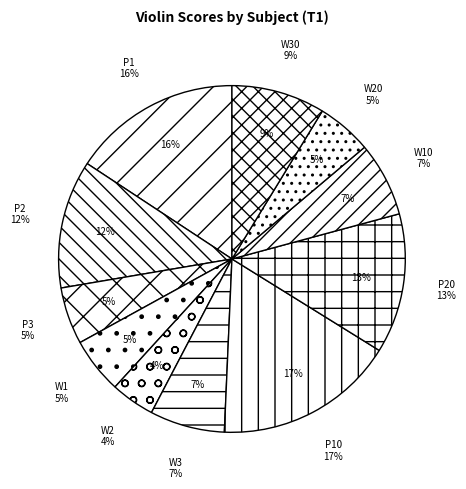

Which slice is the smallest?

W2